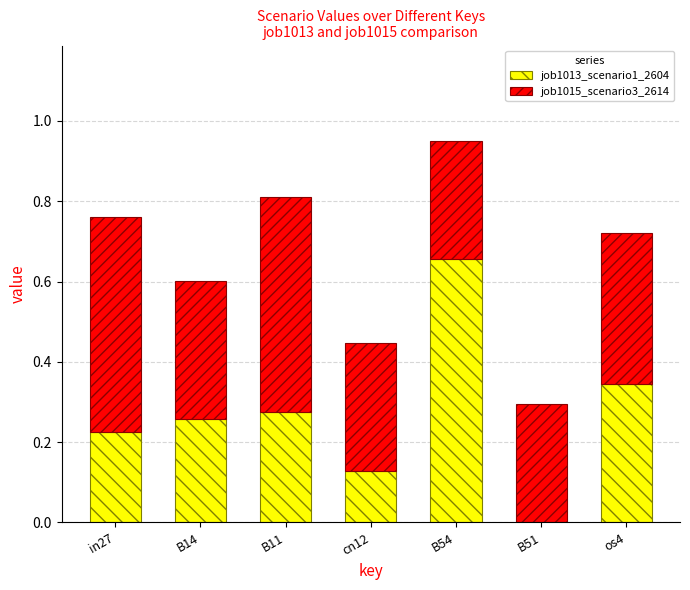

What is the total value across all series at B54?

1.0